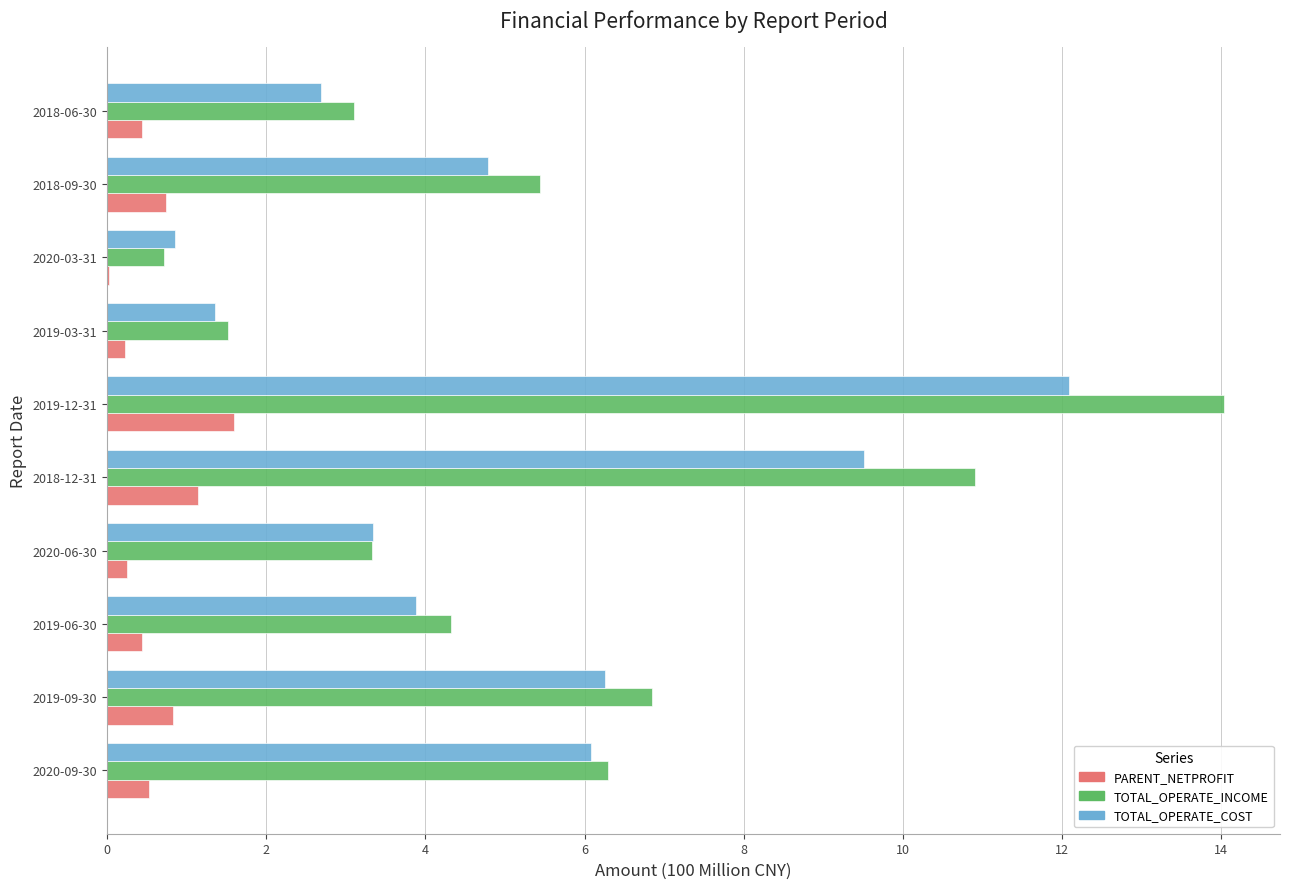

How many data points does each series have?

10